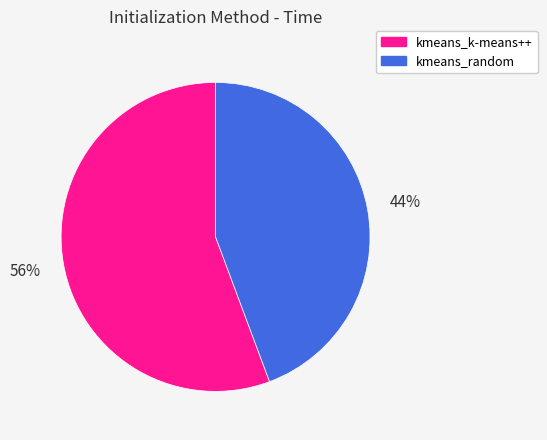

To the nearest percent, what is the combined percentage of kmeans_k-means++ and kmeans_random?

100%